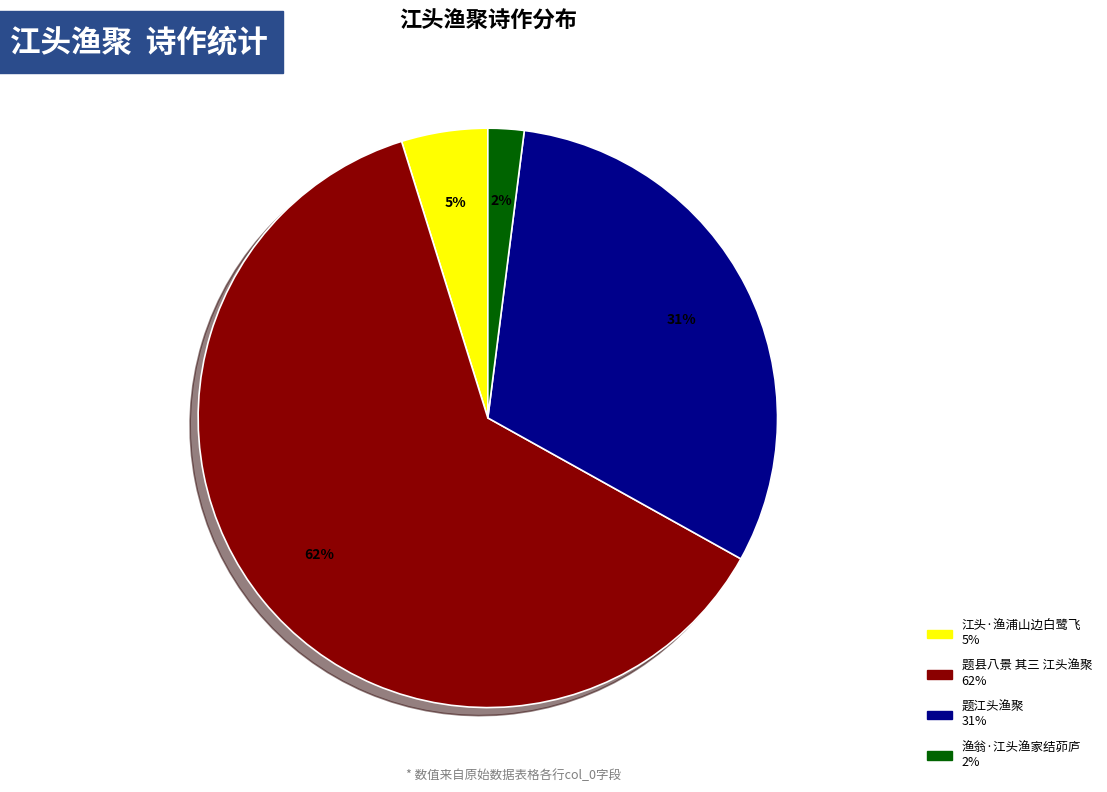

To the nearest percent, what is the difference between the largest and smallest slice percentages?

60%